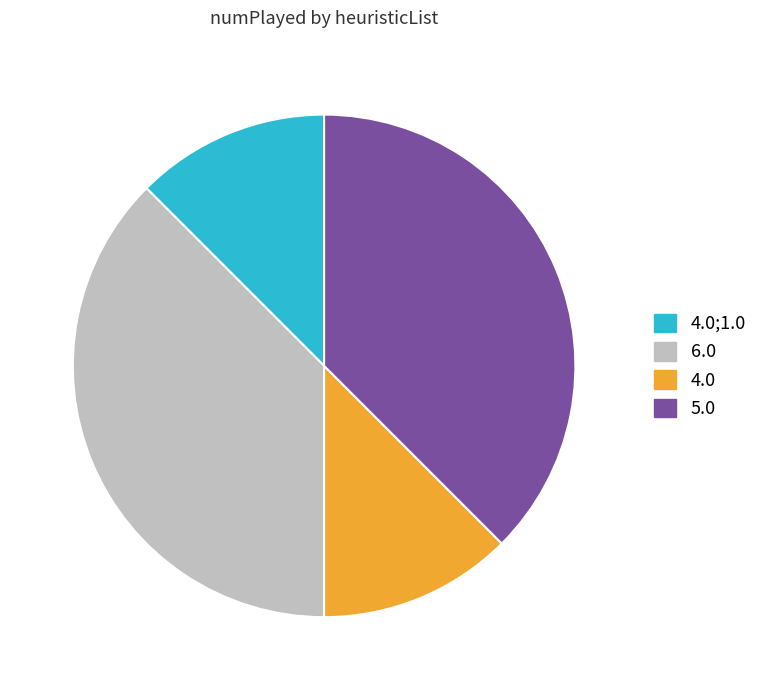

True or false: 5.0 accounts for 26% of the total.

False